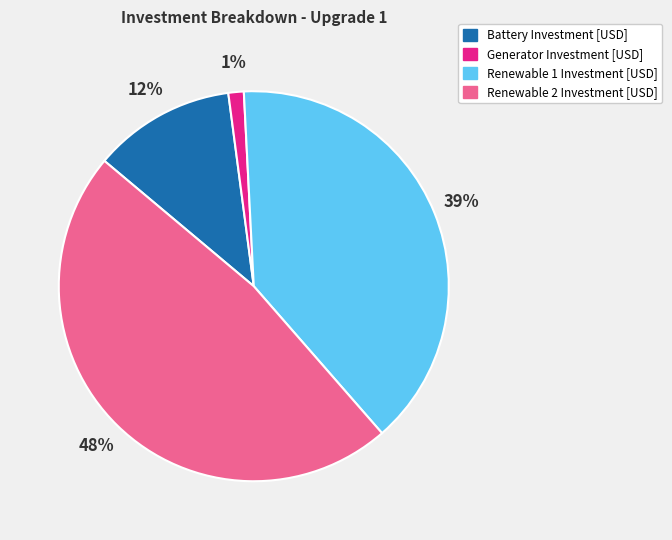

Count the number of slices in the pie.

4